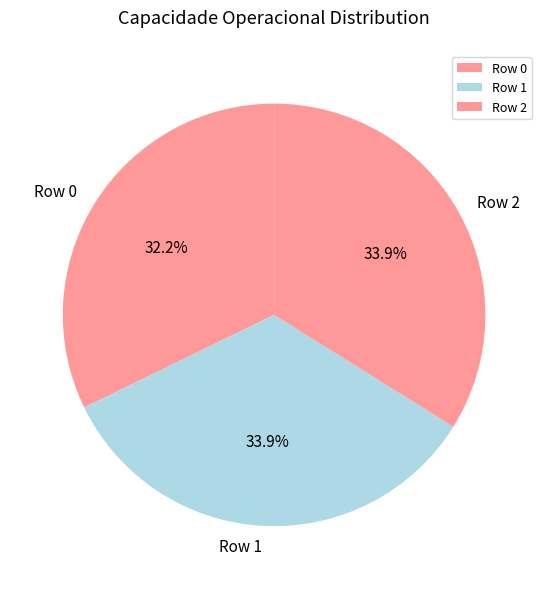

Do Row 2 and Row 0 together represent more than half of the pie?

Yes